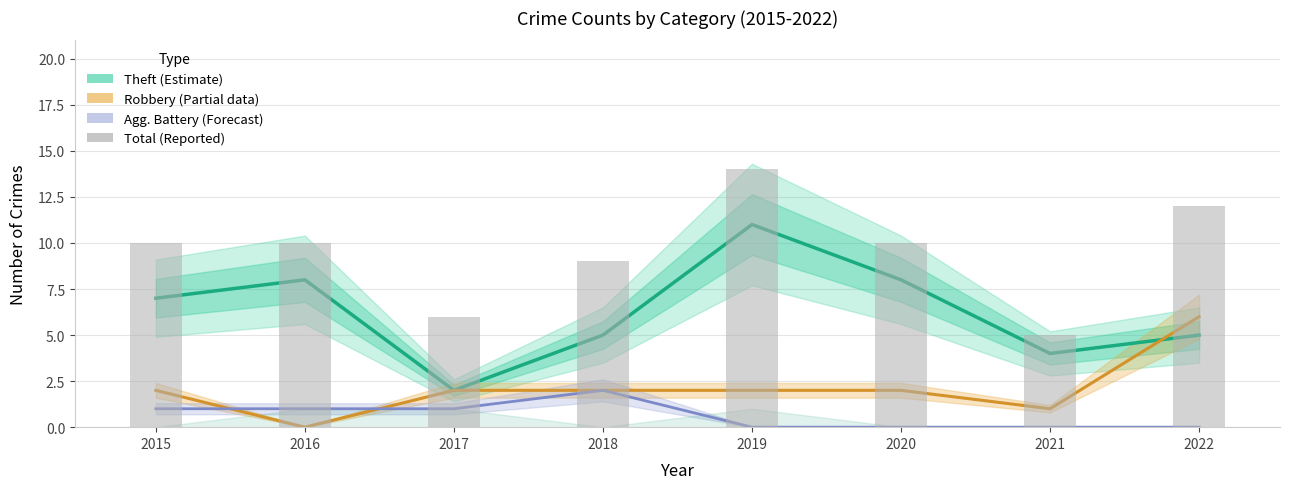

How many series are shown in this chart?

4